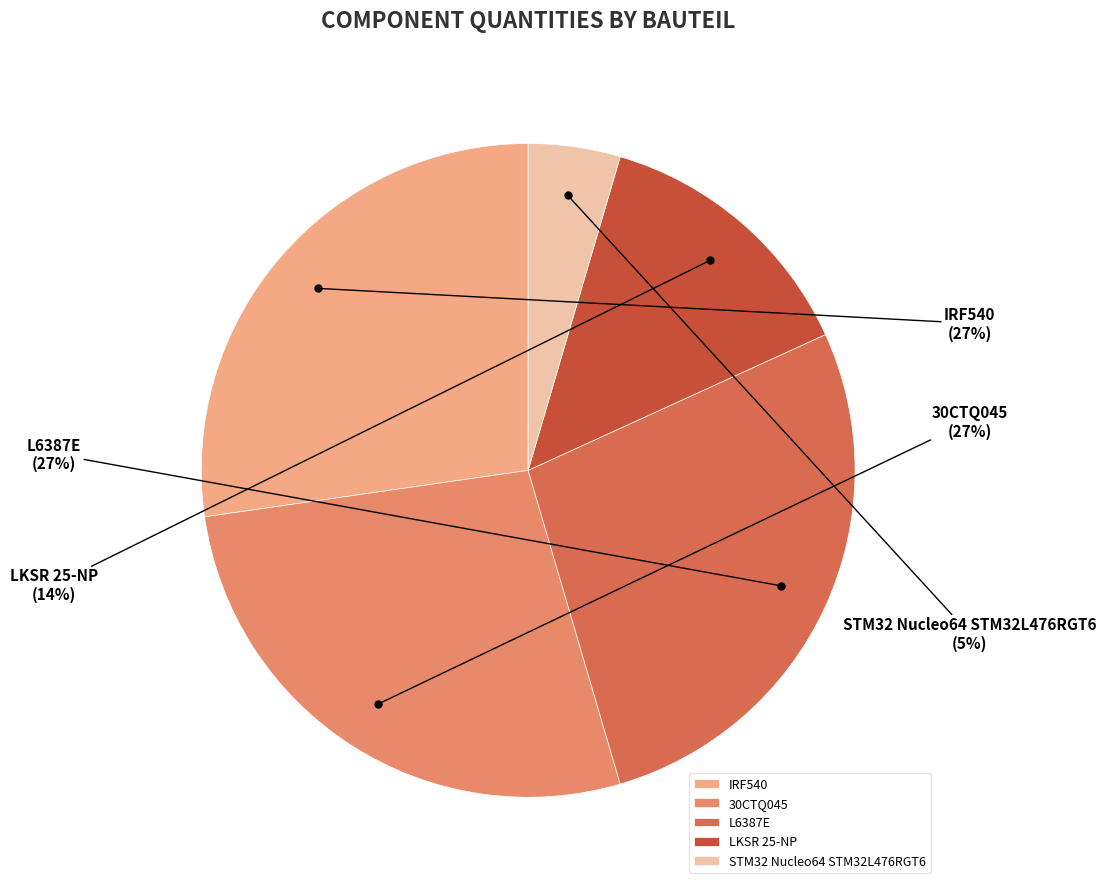

The L6387E slice represents 27% of the pie. True or false?

True